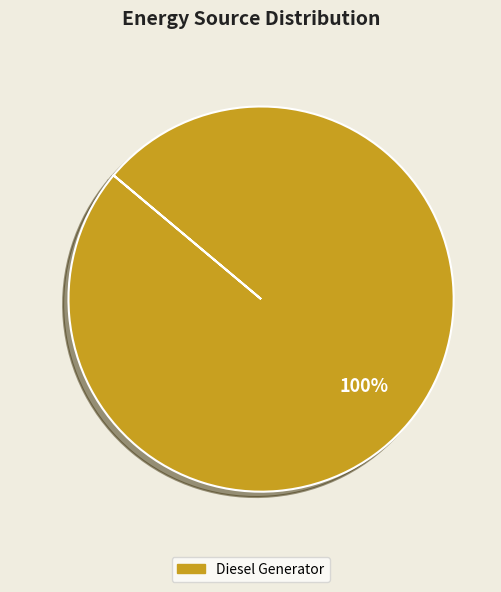

How many slices are in this pie chart?

1